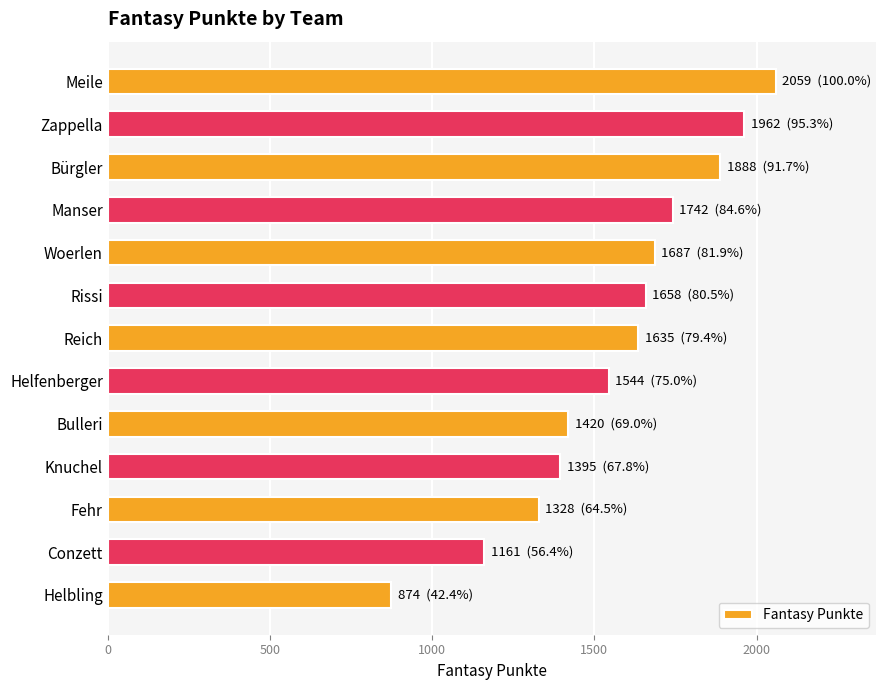

How many bars are there in total?

13